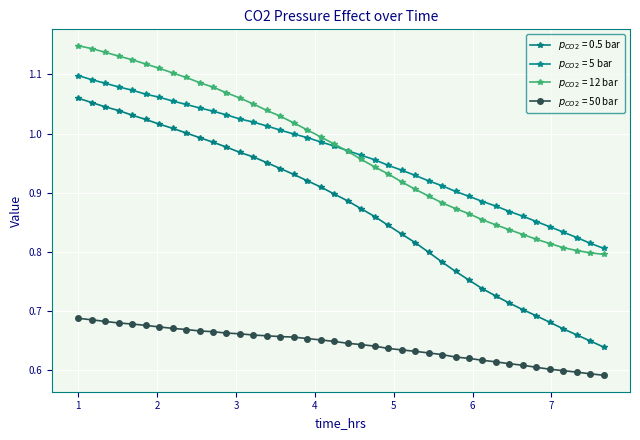

How many data points does each series have?

40